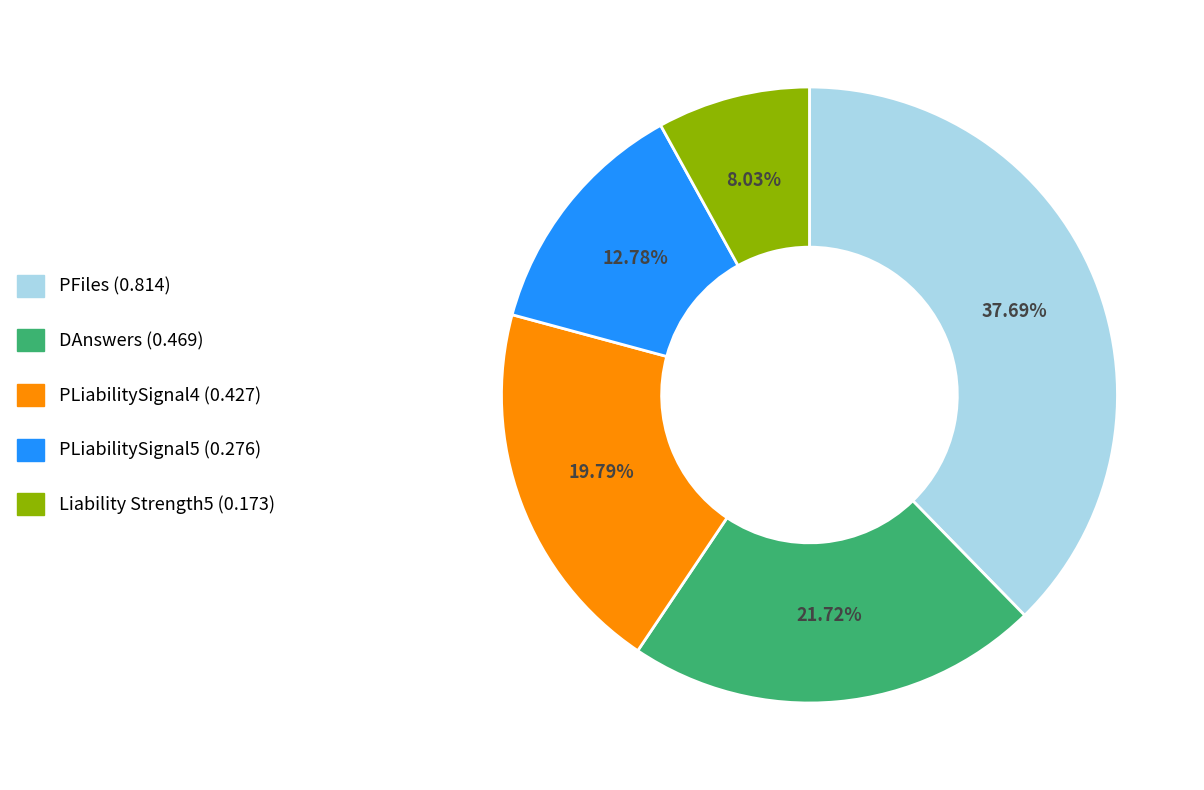

Is it true that PLiabilitySignal4 is 20% of the pie?

True